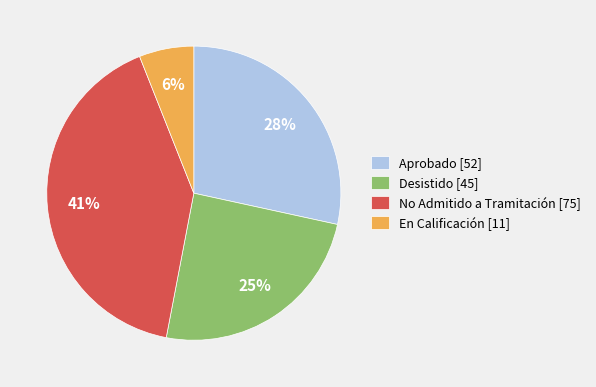

Which category has the smallest portion of the pie?

En Calificación